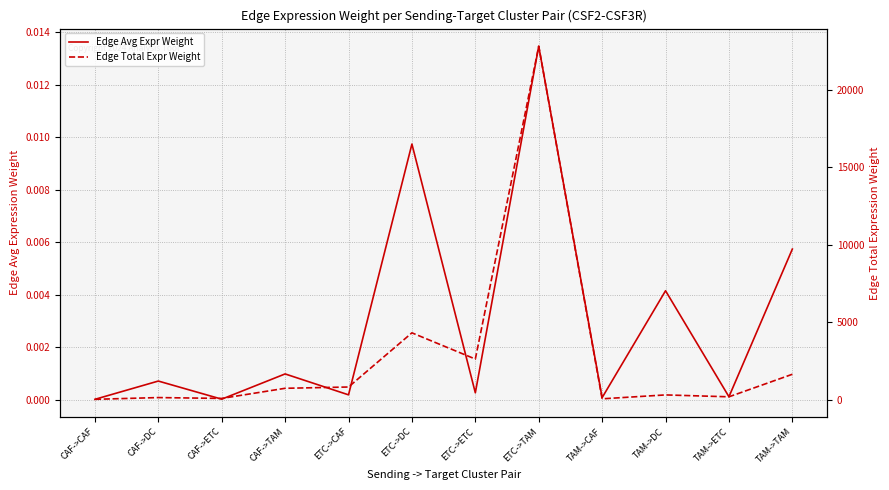

At which category is the sum across all series the highest?

ETC->TAM